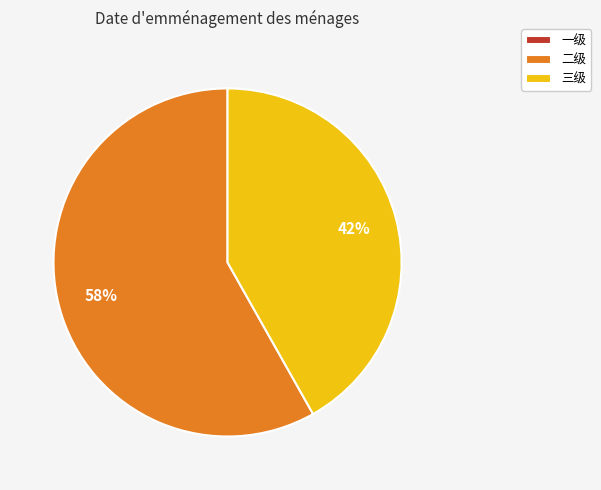

To the nearest percent, what portion does 二级 represent?

58%